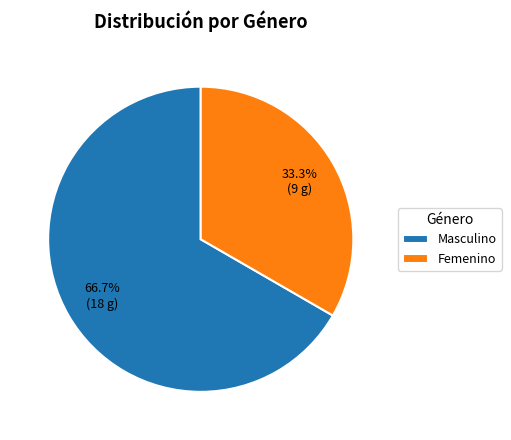

What is the smallest slice in the pie chart?

Femenino